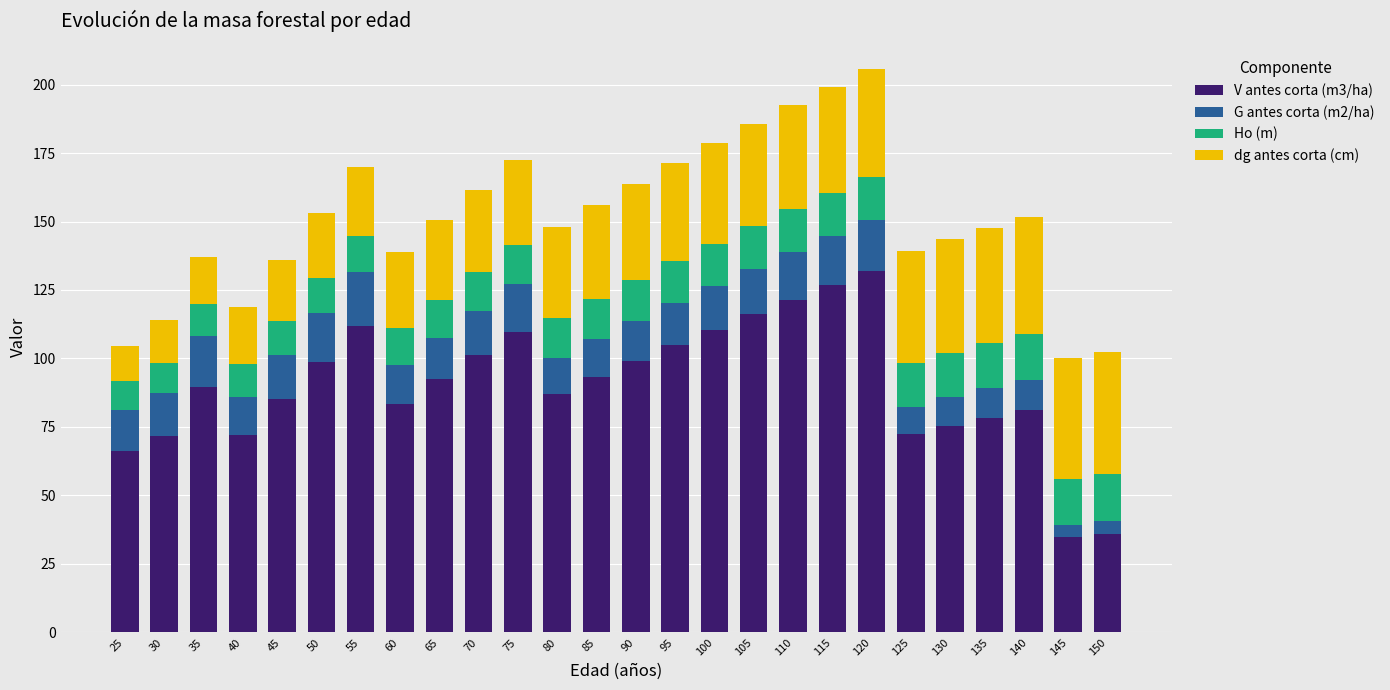

What is the minimum value for V antes corta (m3/ha)?

34.8